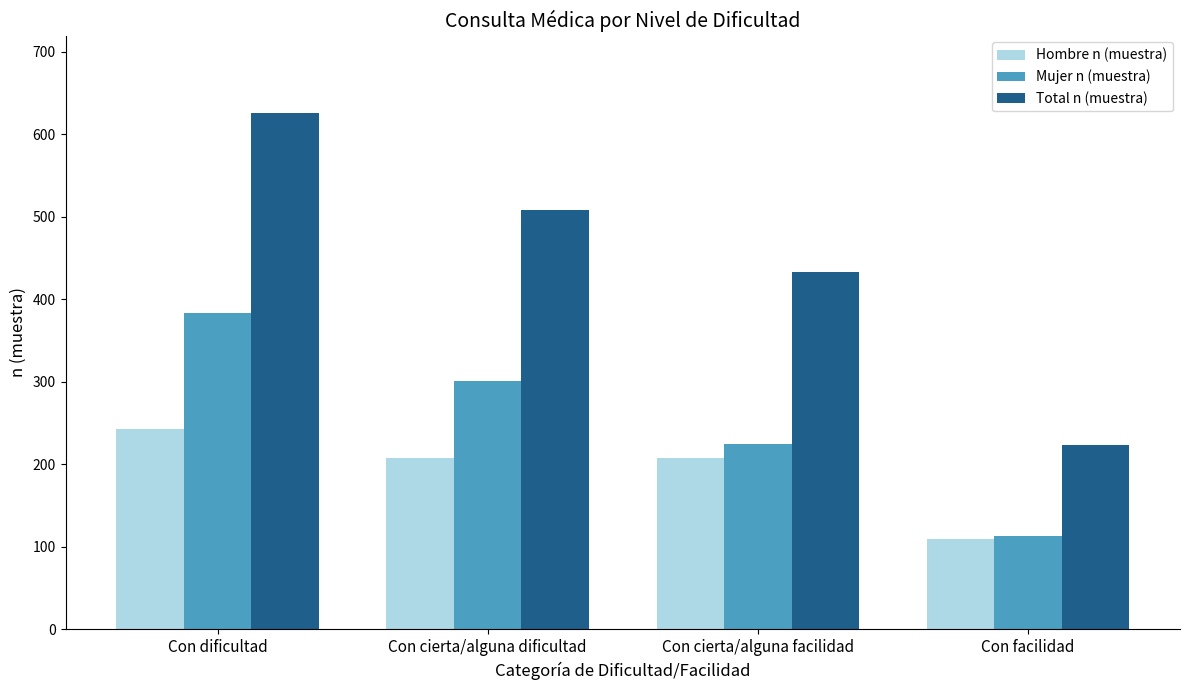

The value of Mujer n (muestra) at Con cierta/alguna dificultad is 301. True or false?

True